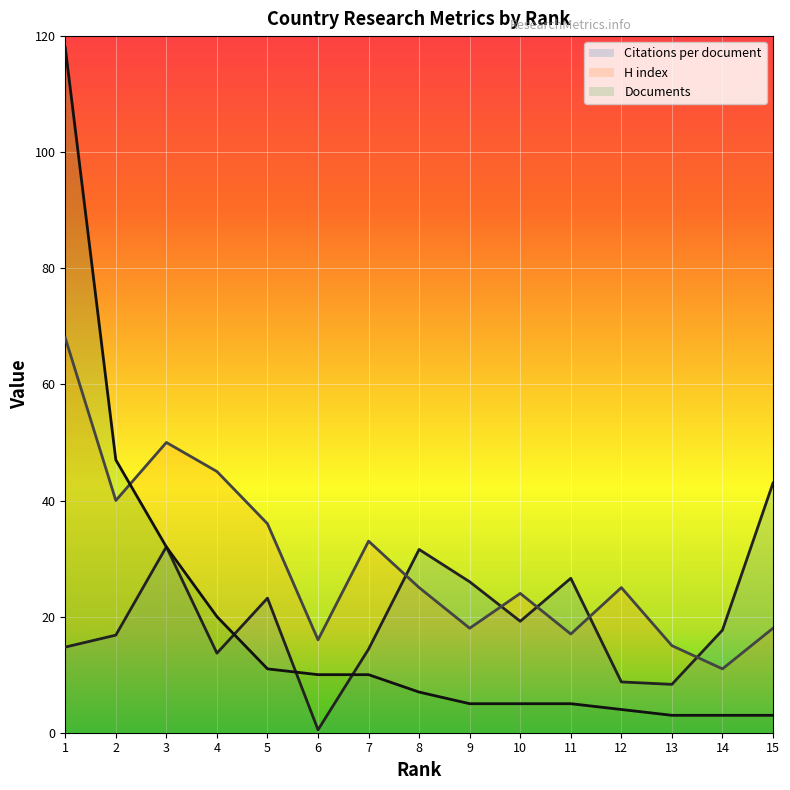

Reading left to right, what are all the values shown in this chart?

Citations per document: 14.8	16.8	32.0	13.7	23.2	0.5	14.4	31.6	26.0	19.2	26.6	8.8	8.3	17.7	43.0
H index: 68.0	40.0	50.0	45.0	36.0	16.0	33.0	25.0	18.0	24.0	17.0	25.0	15.0	11.0	18.0
Documents: 118.0	47.0	32.0	20.0	11.0	10.0	10.0	7.0	5.0	5.0	5.0	4.0	3.0	3.0	3.0